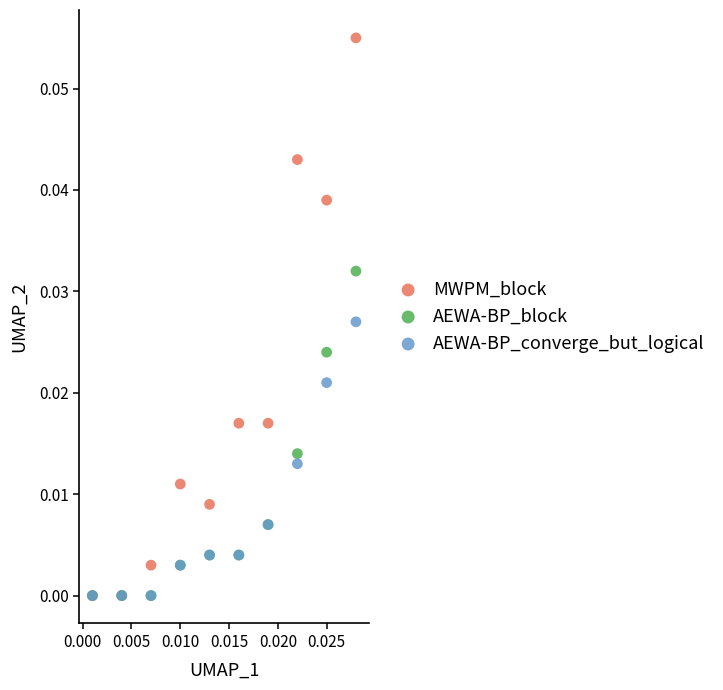

Which series has the largest Y range (max minus min)?

MWPM_block